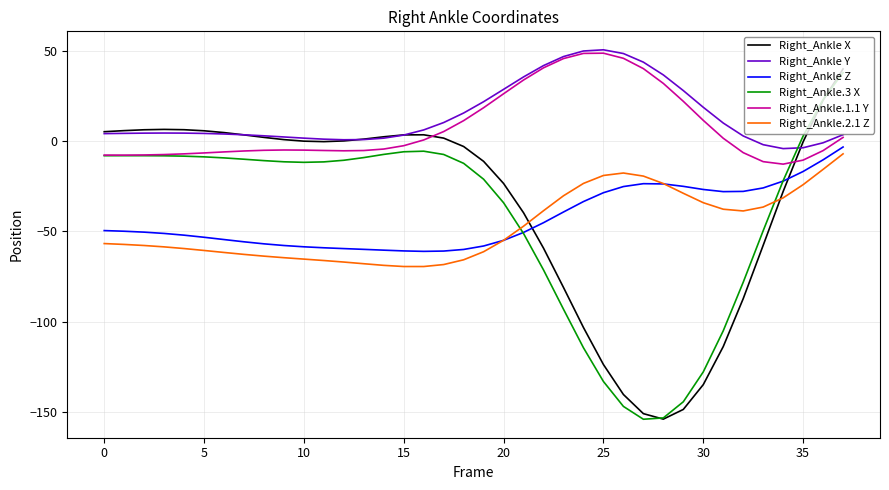

What is the minimum value for Right_Ankle.3 X?

-154.0